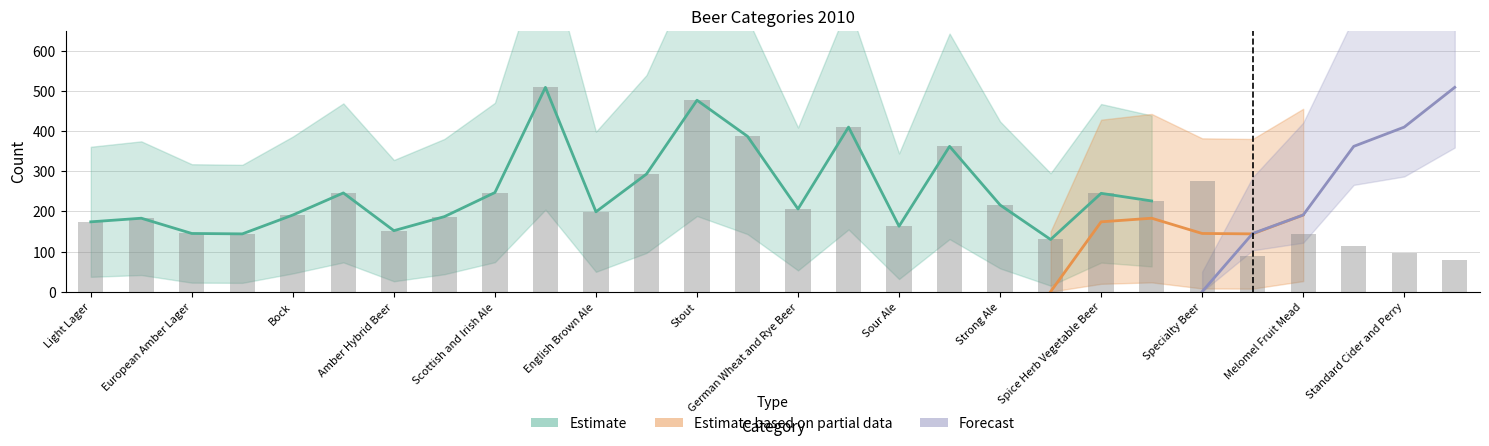

True or false: Forecast has a value of 0 at Belgian Strong Ale.

True